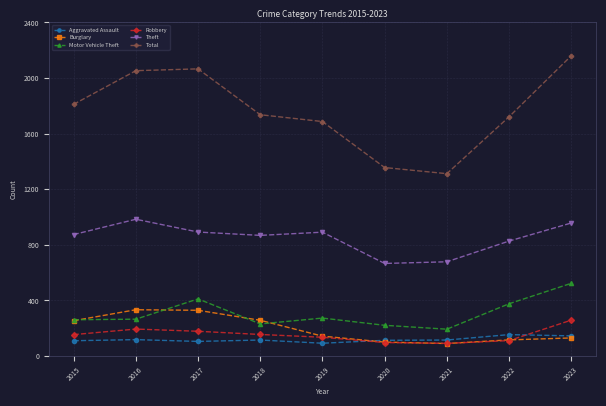

What is the value of the Aggravated Assault point at the 9th from the left?

145